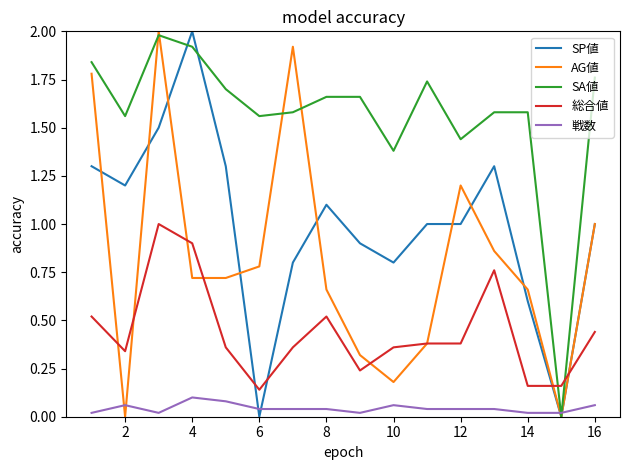

Which series has the largest total across all categories?

SA値